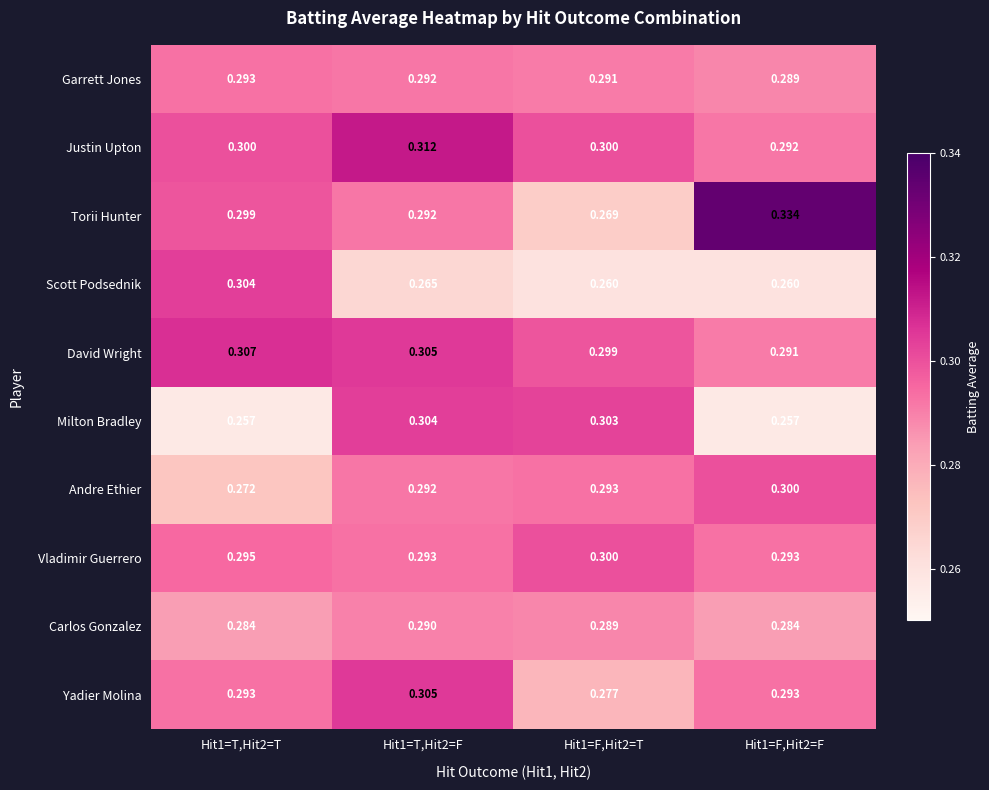

Is the value of Justin Upton at Hit1=T,Hit2=F greater than the value of David Wright at Hit1=T,Hit2=F?

Yes